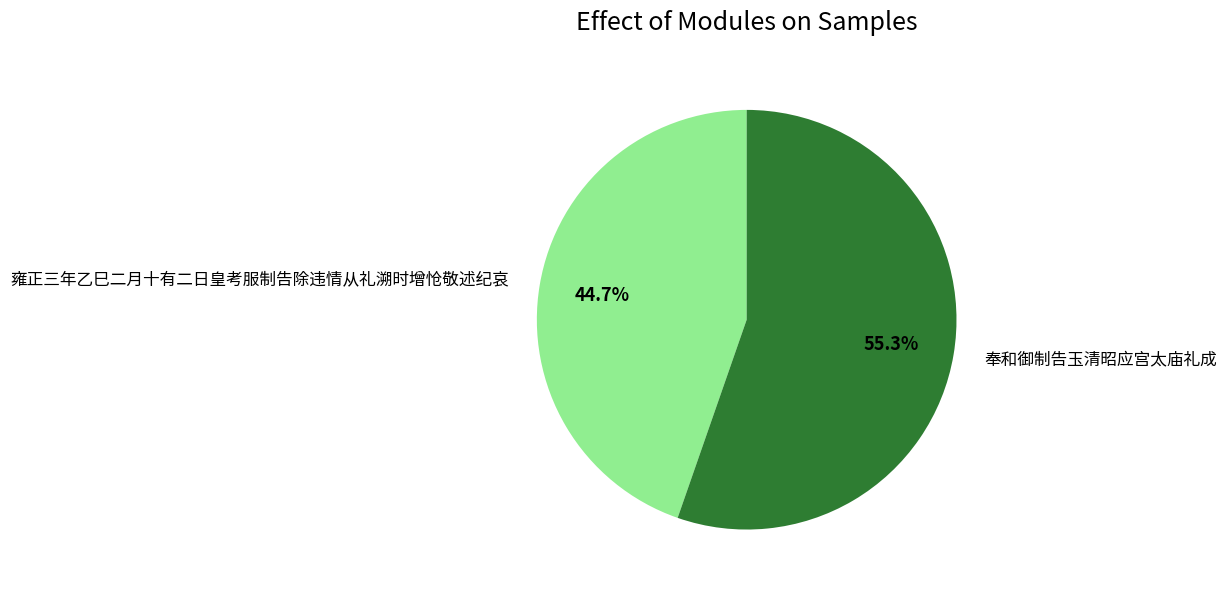

Do 奉和御制告玉清昭应宫太庙礼成 and 雍正三年乙巳二月十有二日皇考服制告除违情从礼溯时增怆敬述纪哀 together represent more than half of the pie?

Yes